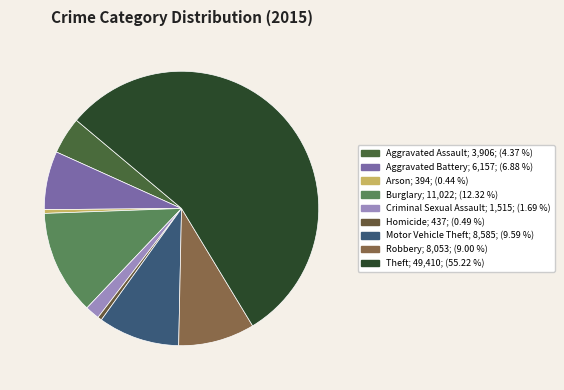

Does Theft account for over 50% of the chart?

Yes